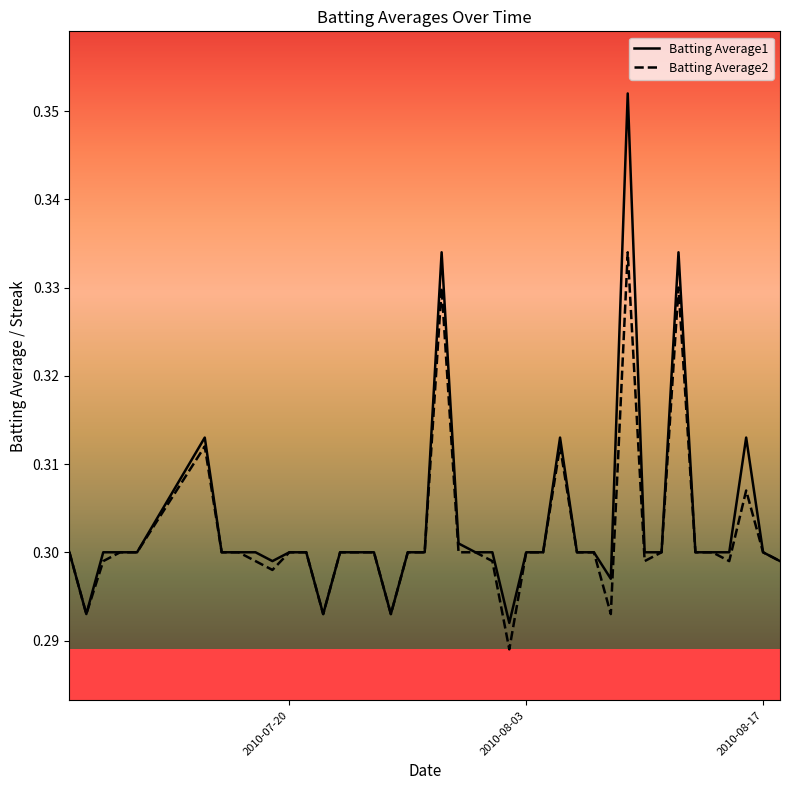

Rank the series by their maximum value, from lowest to highest.

Batting Average2, Batting Average1